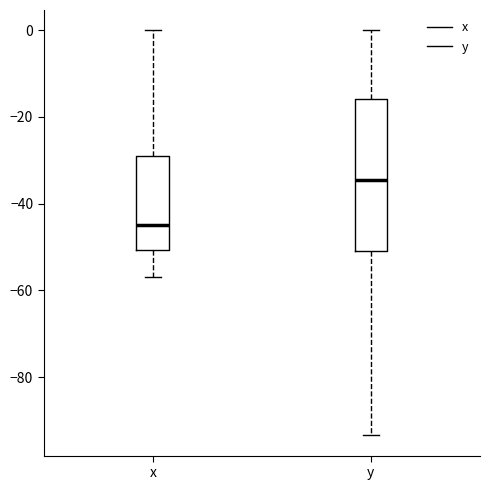

Where does the upper whisker of the box for x end on the y-axis? The values are not printed on the chart, so give them approximately, as read against the axis.

0